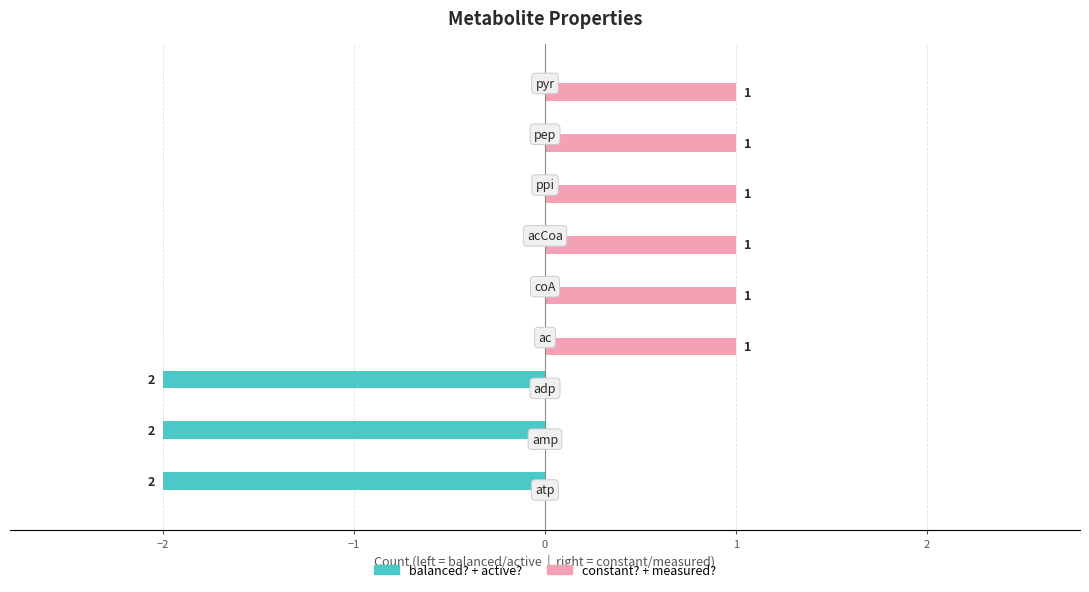

What is the sum of all constant? + measured? values?

6